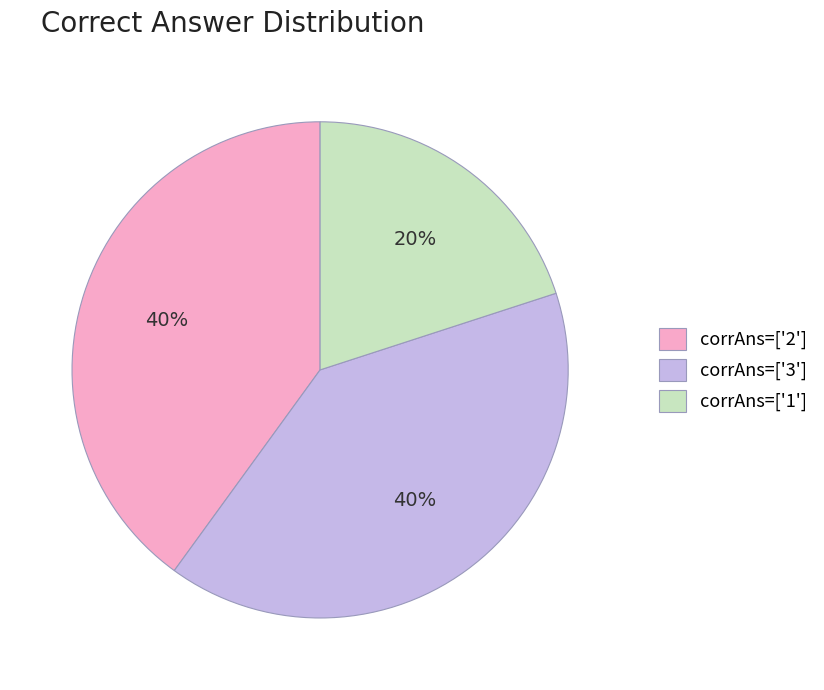

Which category has the smallest portion of the pie?

corrAns=['1']